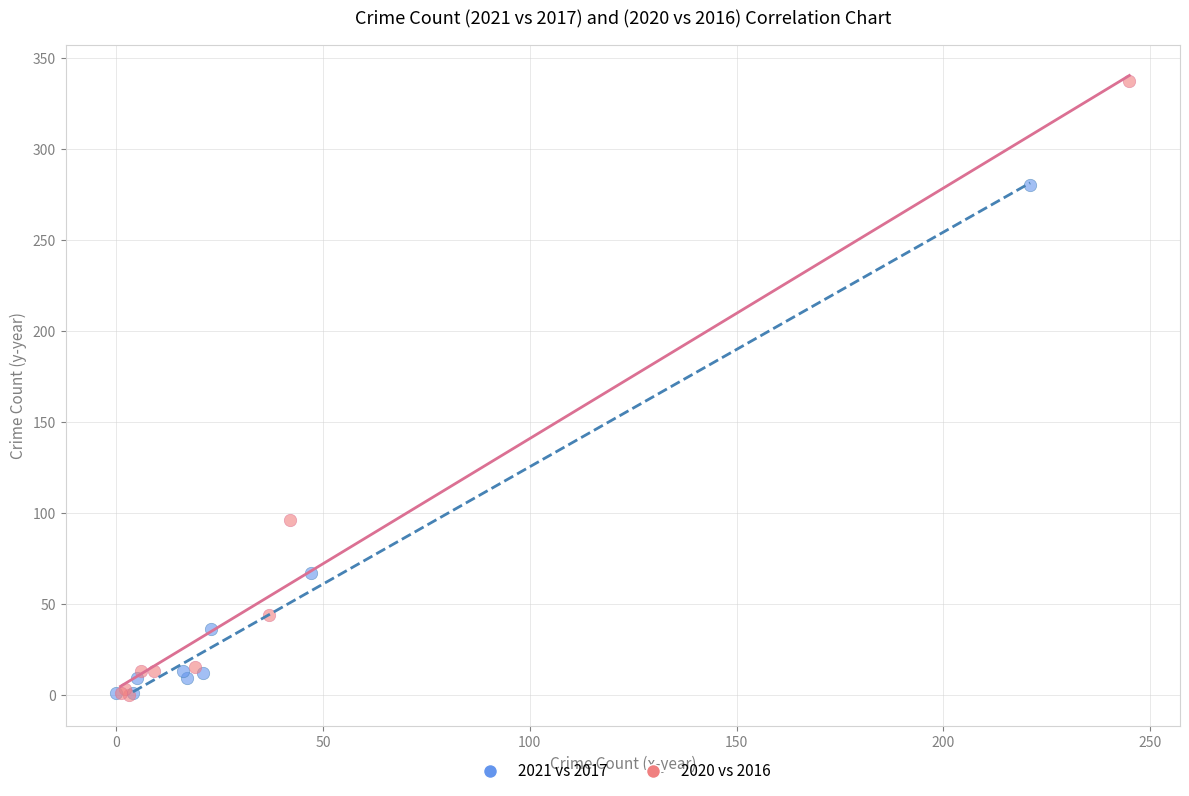

Which series reaches the maximum Y coordinate?

2020 vs 2016